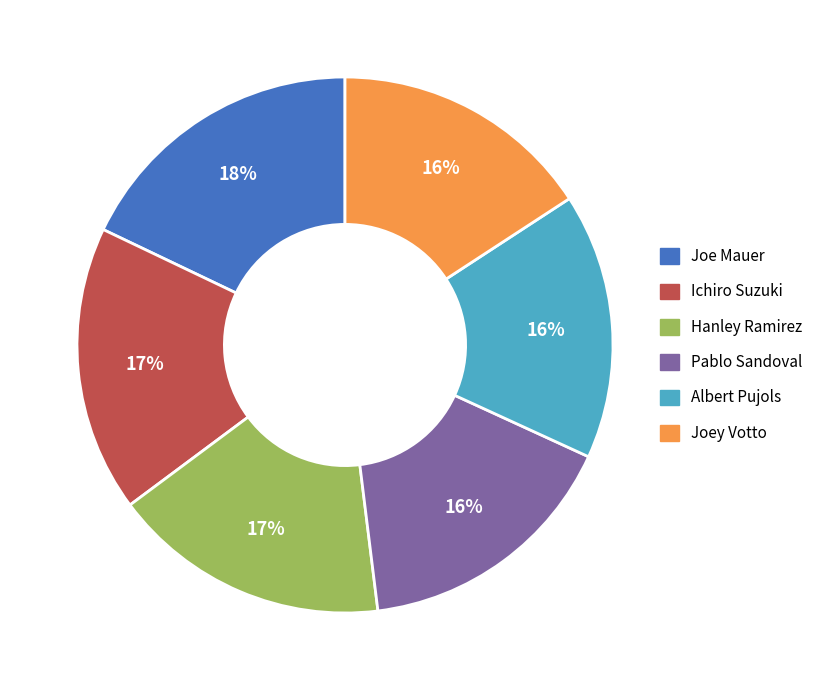

Which slice is the largest?

Joe Mauer